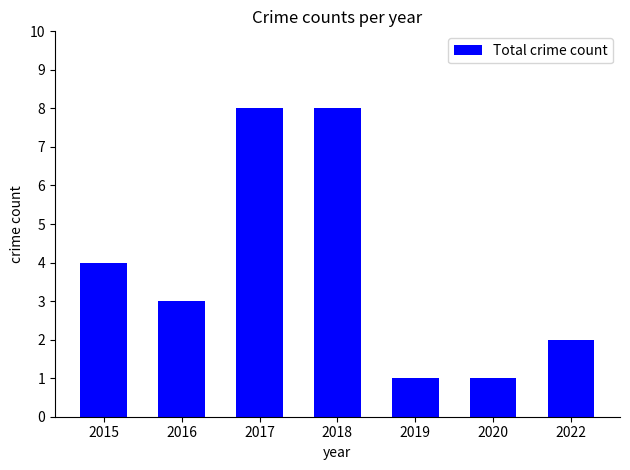

How many data points does each series have?

7